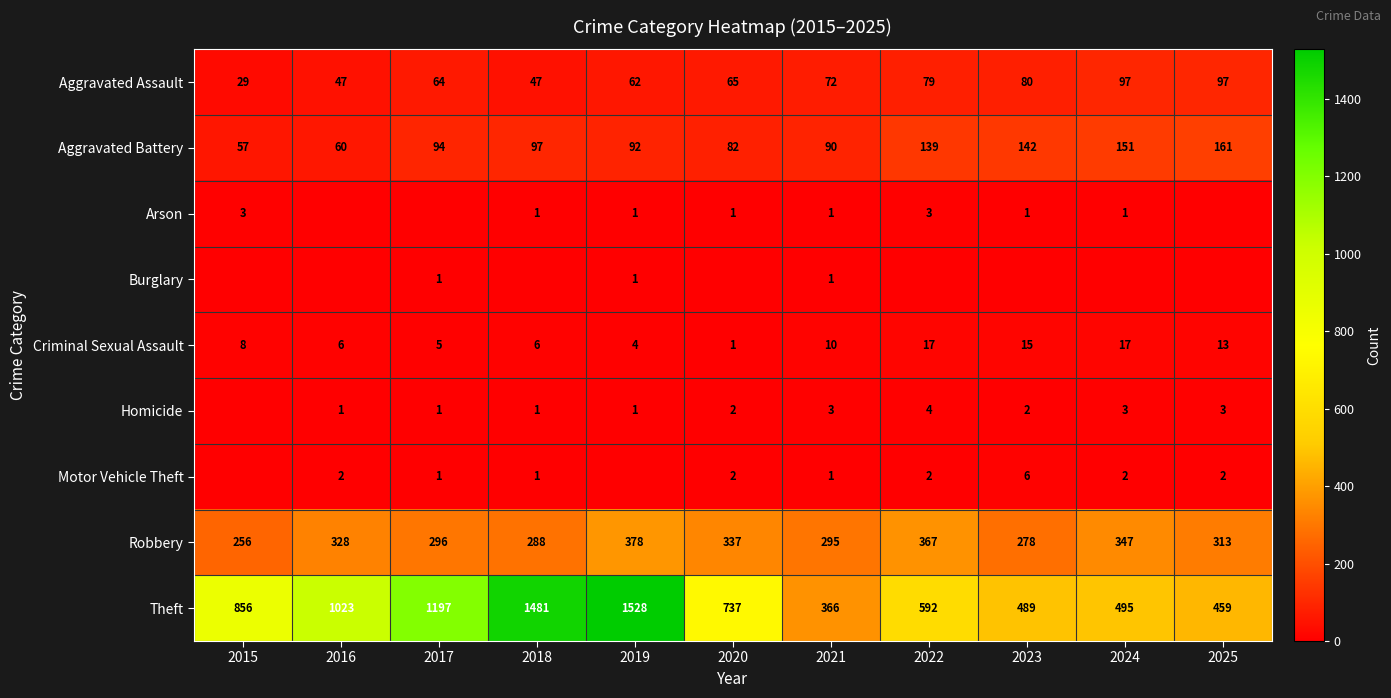

Is the value of Aggravated Assault at 2017 greater than the value of Burglary at 2017?

Yes